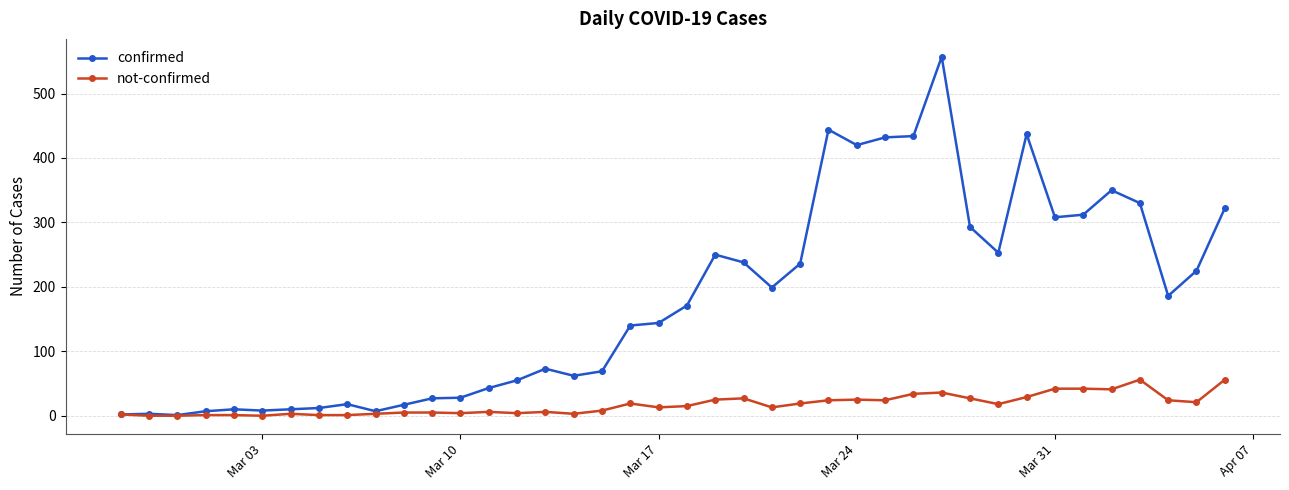

What is the value of the not-confirmed point at the 28th from the left?

24